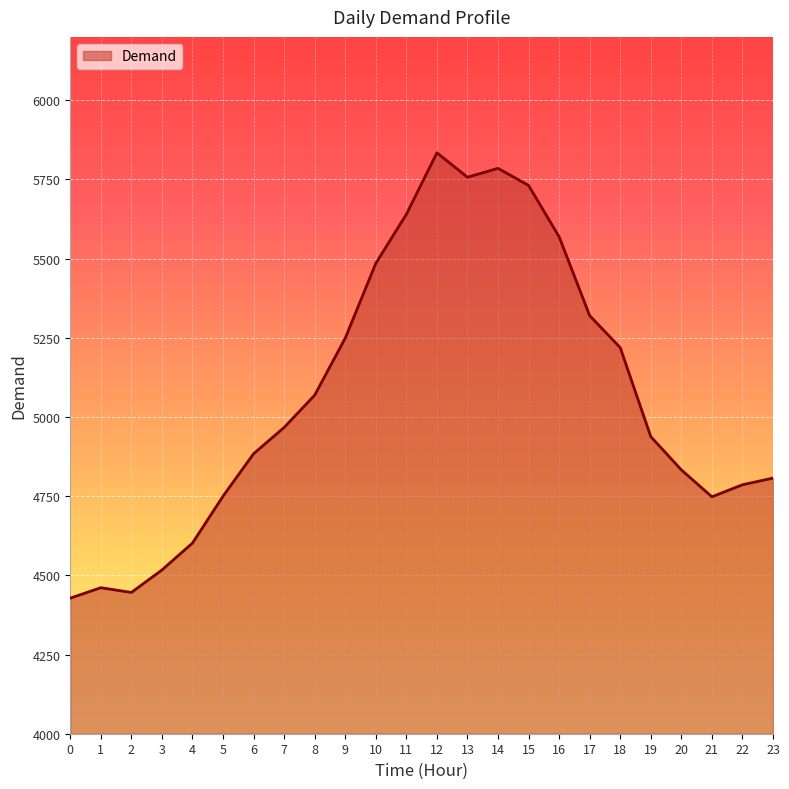

Is it true that the value at 1 is 4461?

True